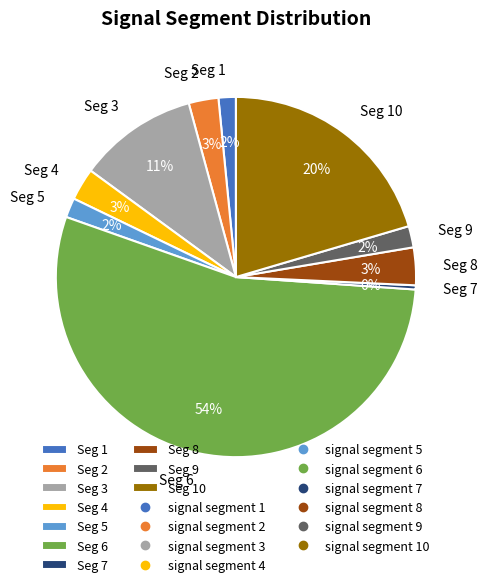

Which category has the smallest portion of the pie?

Seg 7